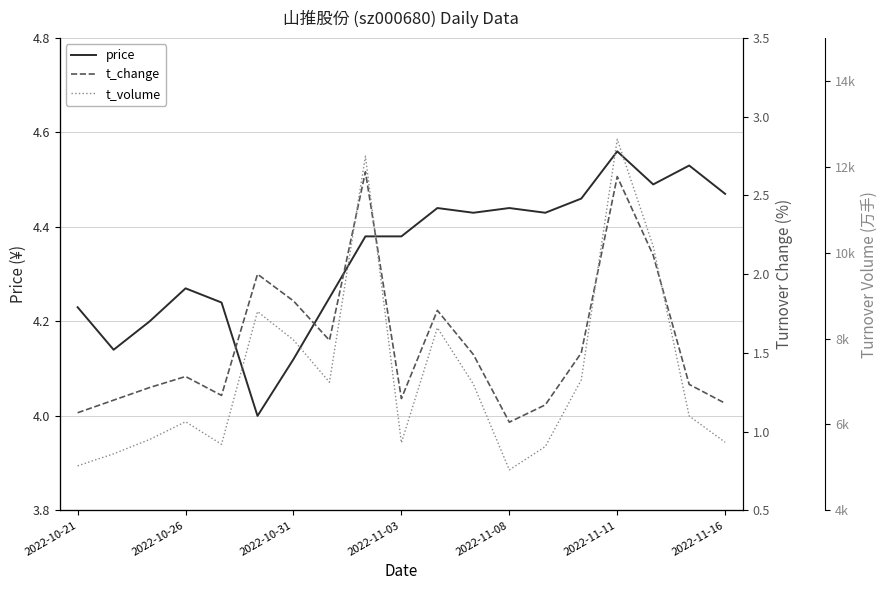

Which series has the largest total across all categories?

t_volume